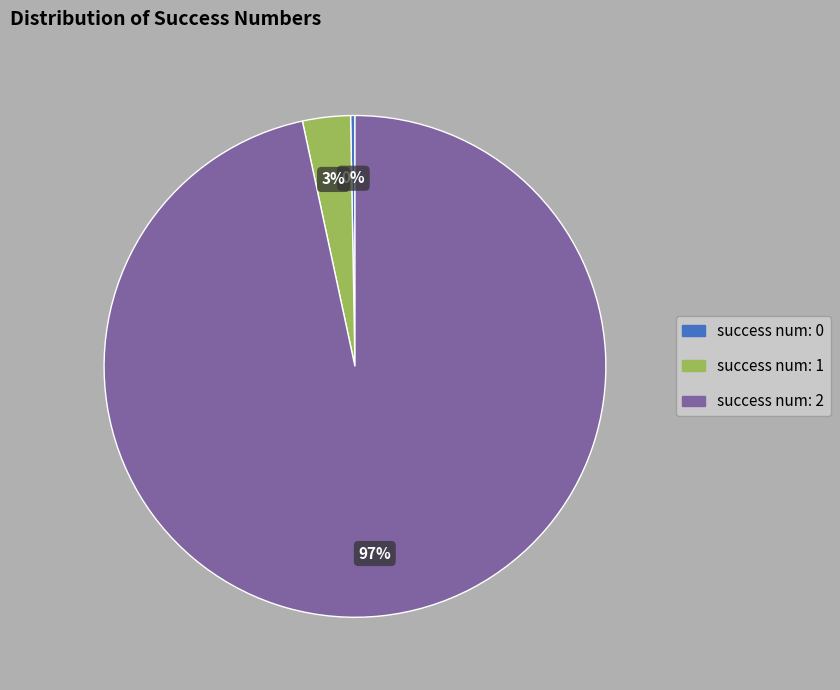

To the nearest percent, what is the average slice percentage?

33%